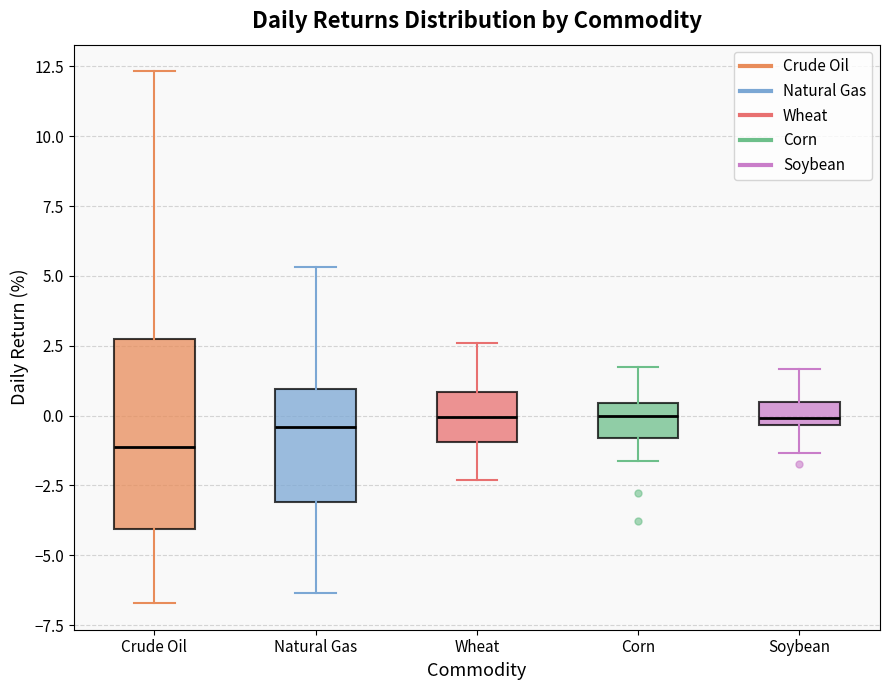

Reading left to right, transcribe this box plot: for each box, give where its median line is, the range the box spans, and where its two whiskers end, as read against the y-axis. The values are not printed on the chart, so give them approximately, as read against the axis.

Crude Oil: median -1.0, box -4.0 to 2.5, whiskers -6.5 to 12.5
Natural Gas: median -0.5, box -3.0 to 1.0, whiskers -6.5 to 5.5
Wheat: median 0.0, box -1.0 to 1.0, whiskers -2.5 to 2.5
Corn: median 0.0, box -1.0 to 0.5, whiskers -1.5 to 1.5
Soybean: median 0.0, box -0.5 to 0.5, whiskers -1.5 to 1.5